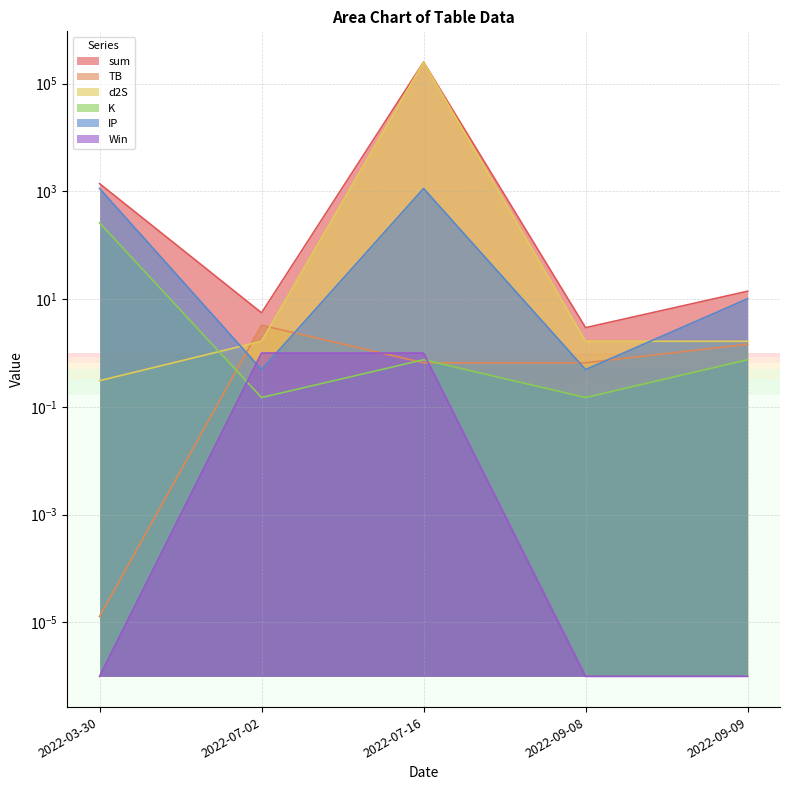

At which category is the sum across all series the highest?

2022-07-16